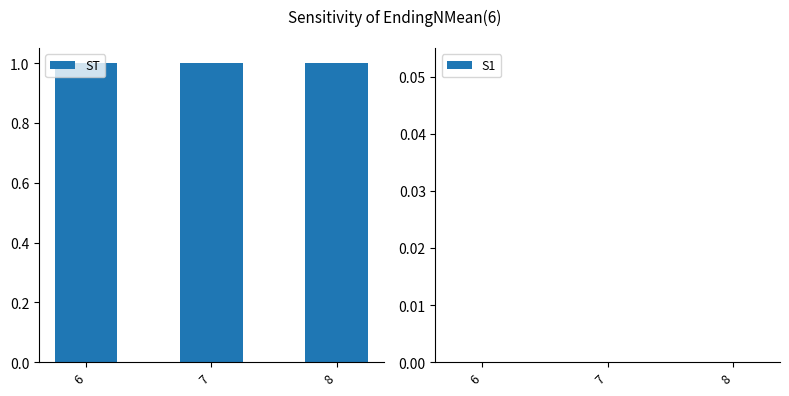

Reading left to right, what are all the values shown in this chart?

ST: 1	1	1
S1: 0	0	0